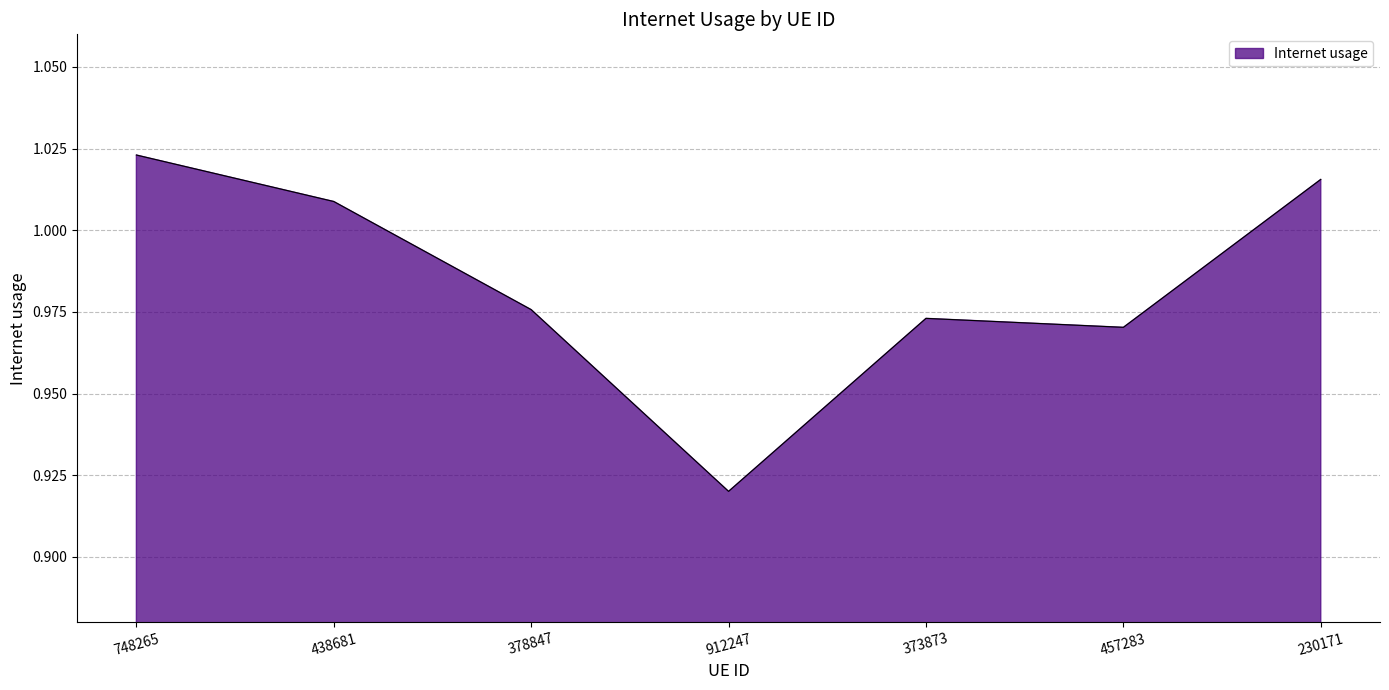

What position from the right is 230171?

1